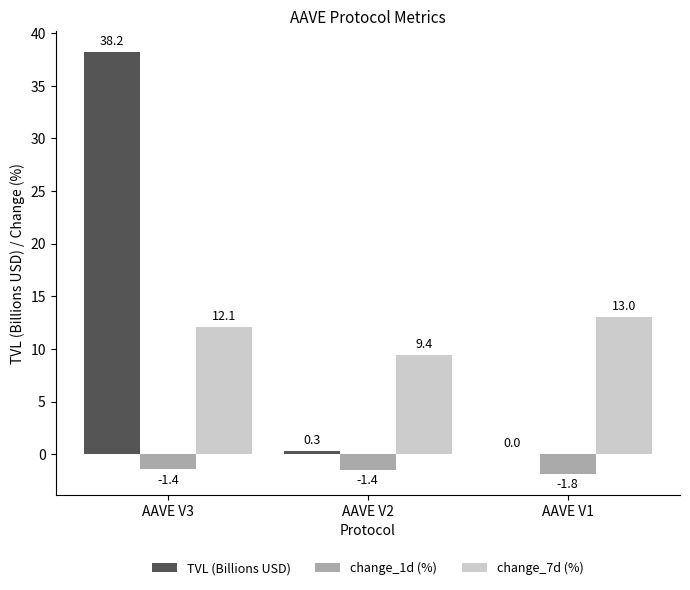

How many data points does each series have?

3